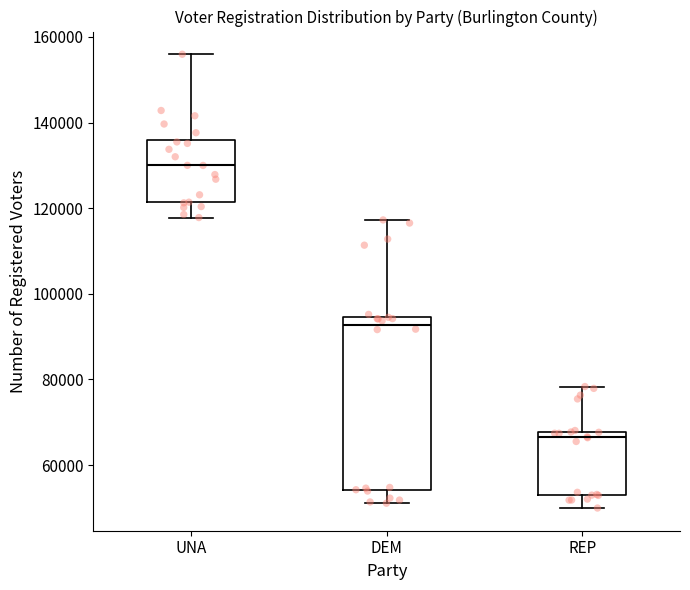

Where does the upper whisker of the box for REP end on the y-axis? The values are not printed on the chart, so give them approximately, as read against the axis.

78000